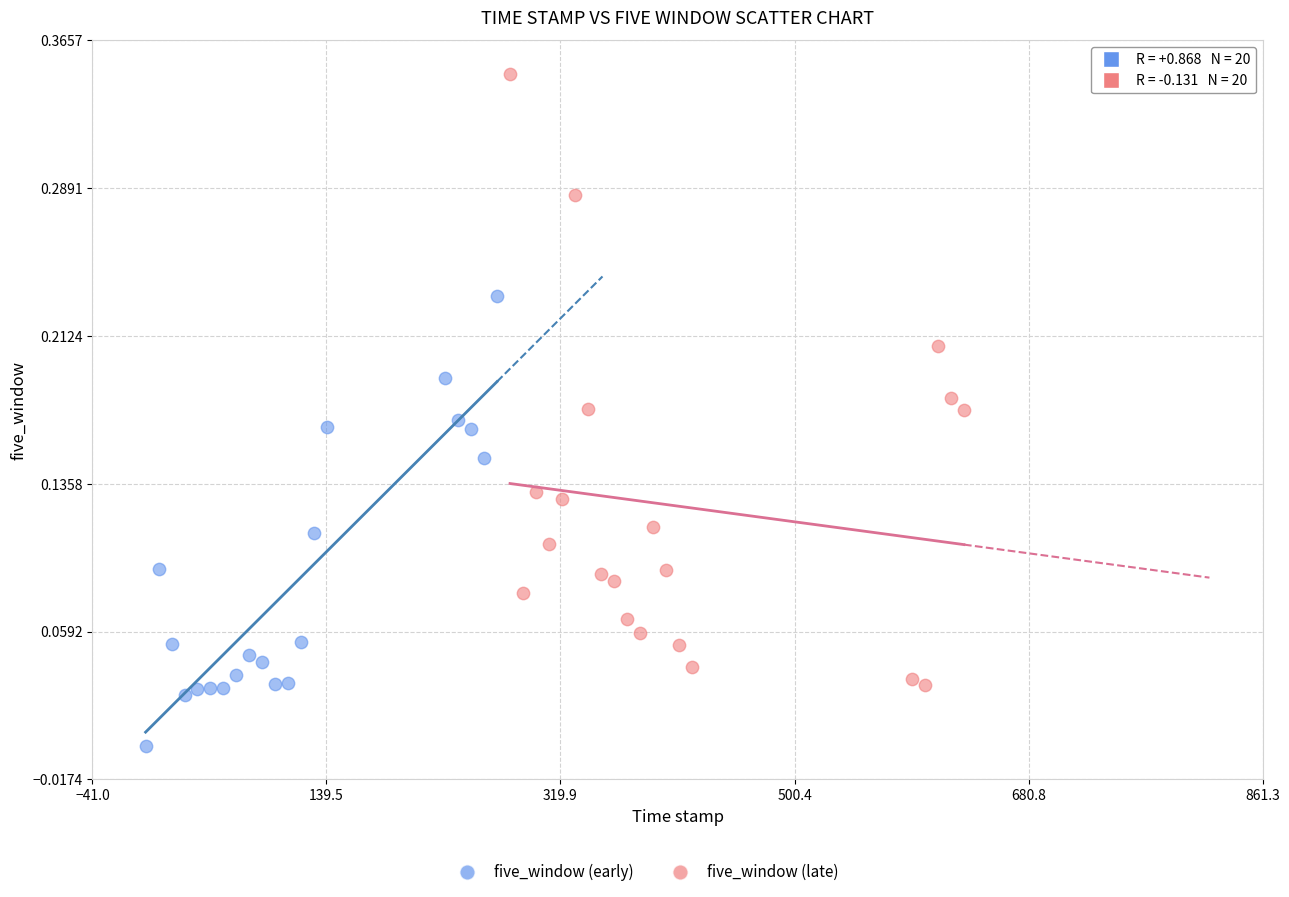

Which series has the largest Y range (max minus min)?

five_window (late)